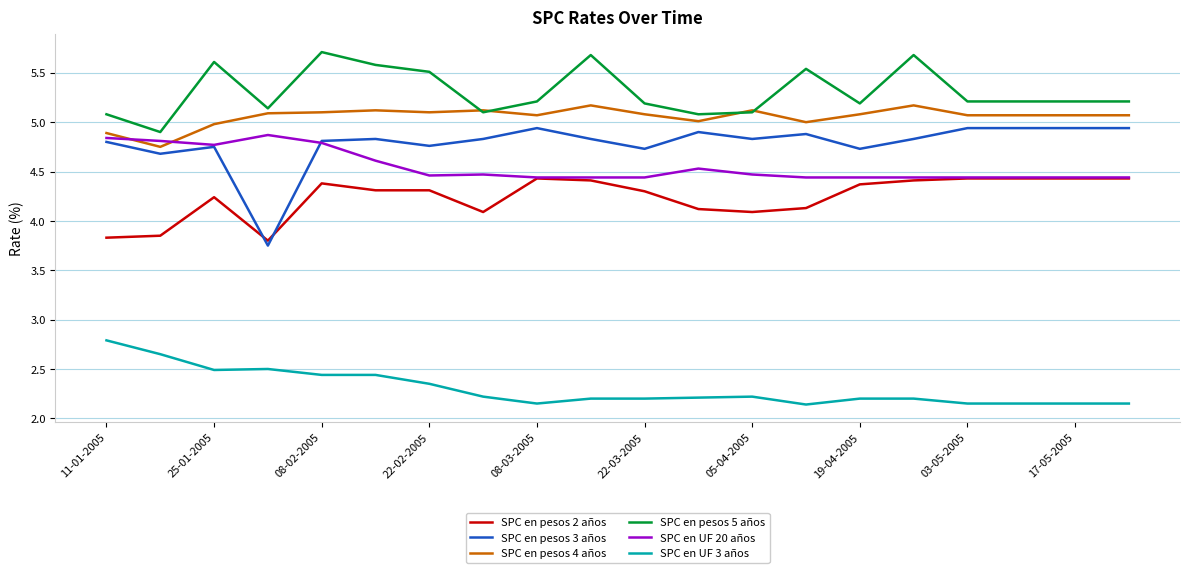

Which series has the largest range (max minus min)?

SPC en pesos 3 años